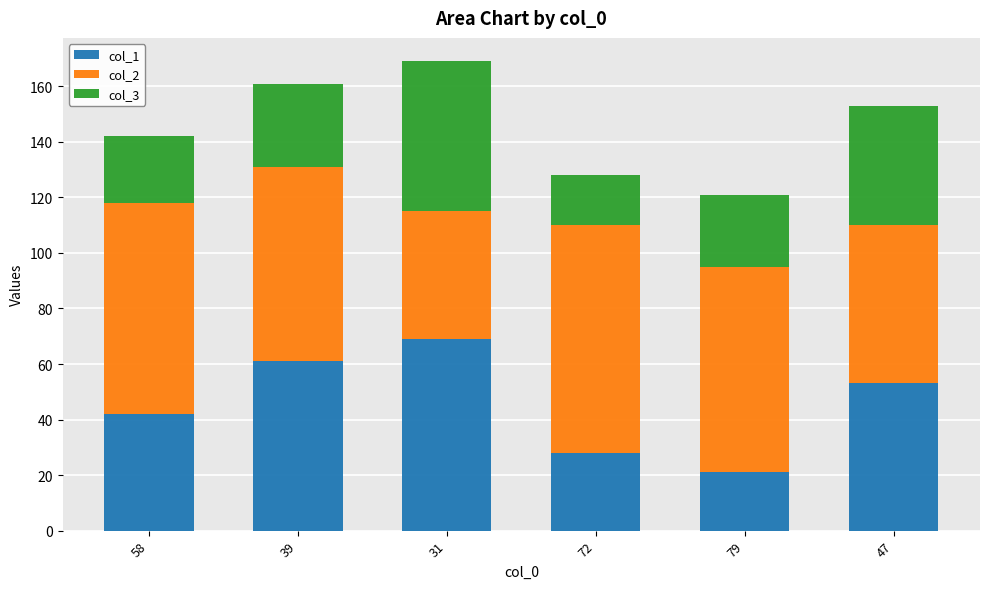

How many data points in col_1 are less than 53?

3